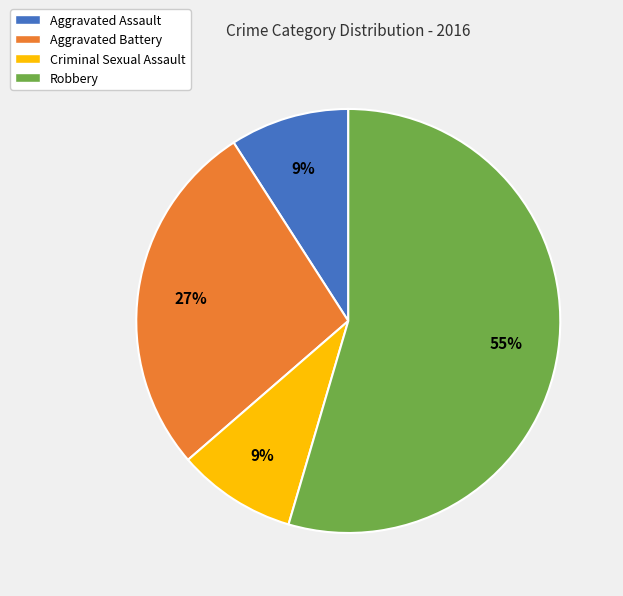

Is there any slice that represents more than half of the pie?

Yes